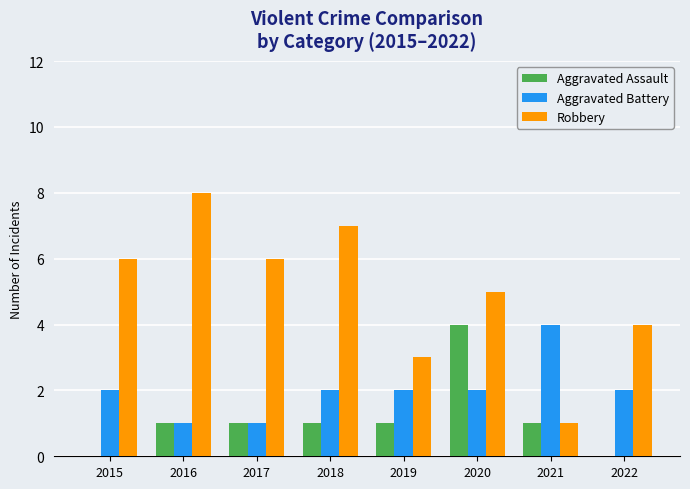

Is it true that Aggravated Battery equals 1 at 2020?

False